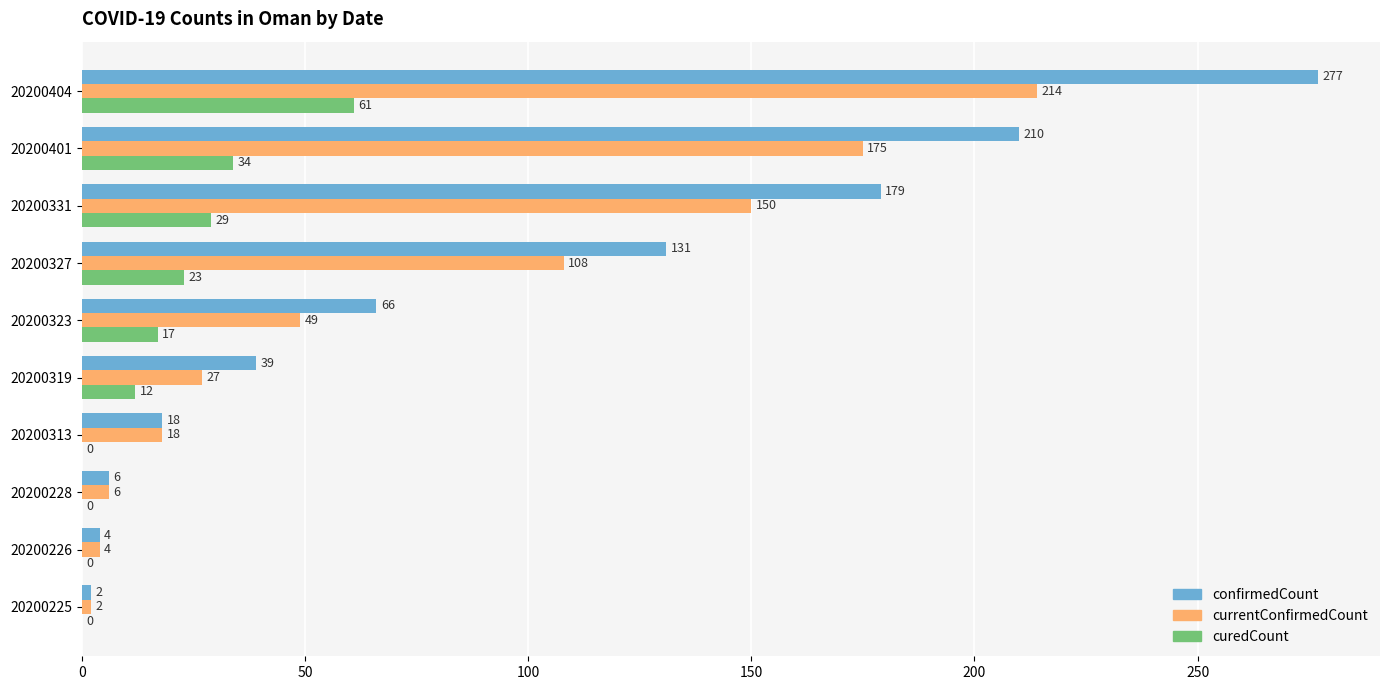

The value of curedCount at 20200313 is -35. True or false?

False